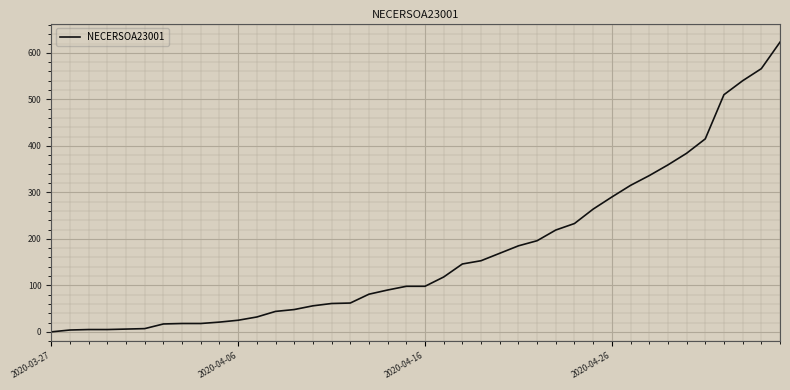

What is the greatest value displayed?

623